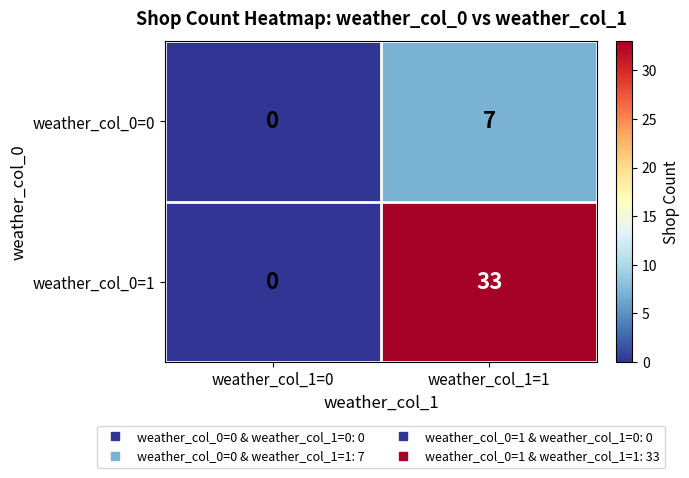

What is the sum of the weather_col_0=1 values at weather_col_1=1 and weather_col_1=0?

33